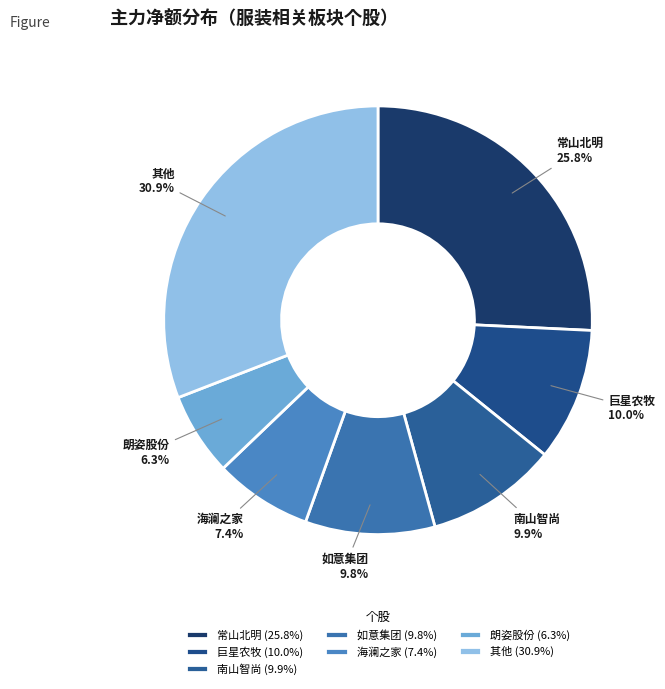

What percentage do 巨星农牧 and 朗姿股份 together represent?

16.3%